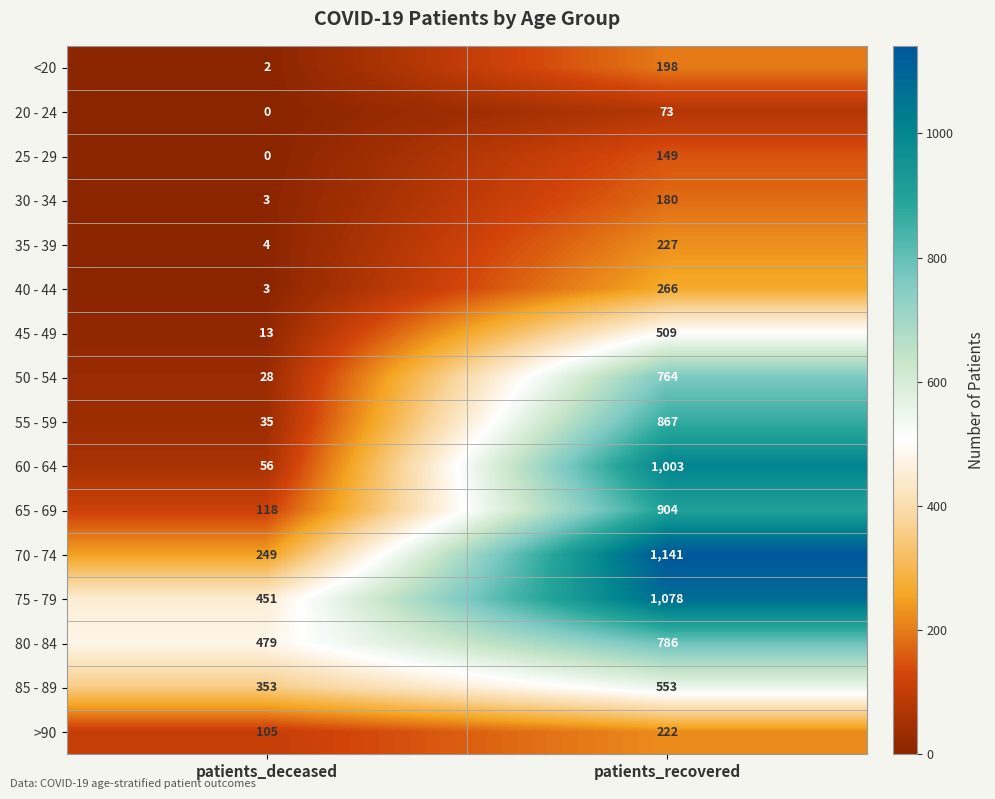

At which category is the sum across all series the highest?

patients_recovered